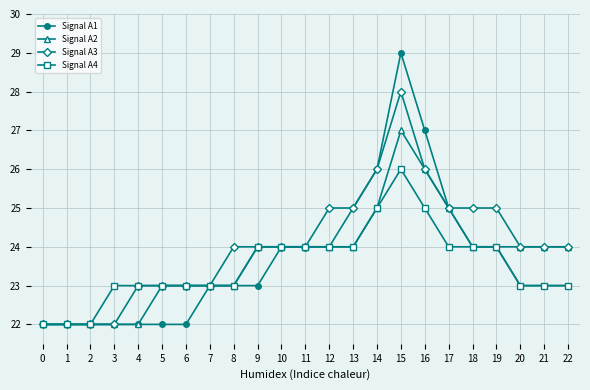

Count the number of data series in this chart.

4